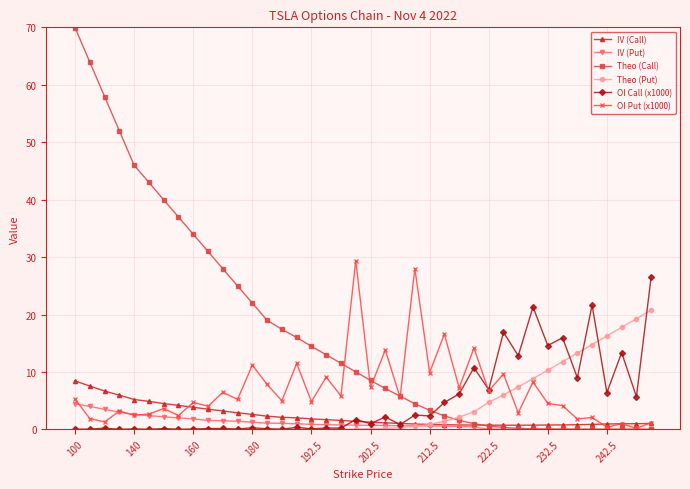

True or false: Theo (Put) has more than 2 interior local peaks.

True